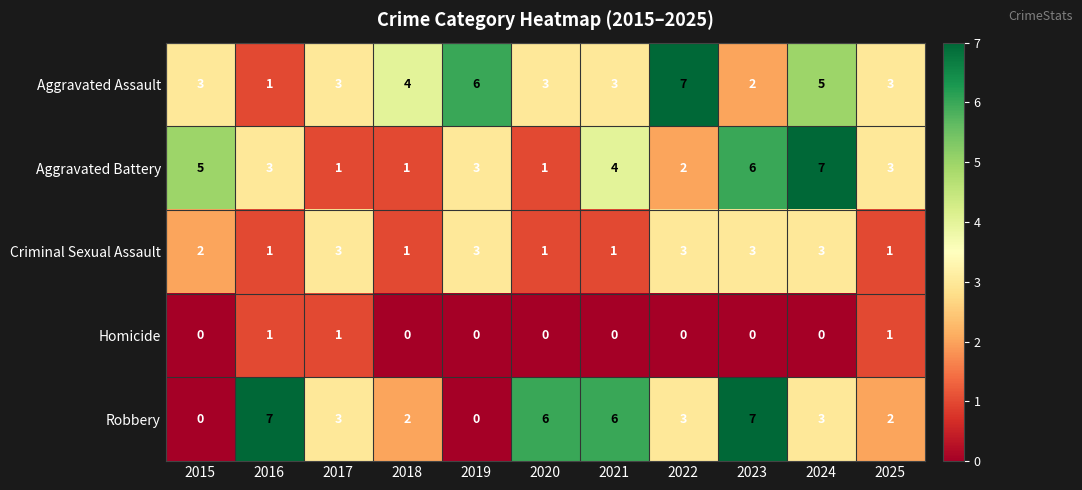

How many data points in Homicide are above 0?

3